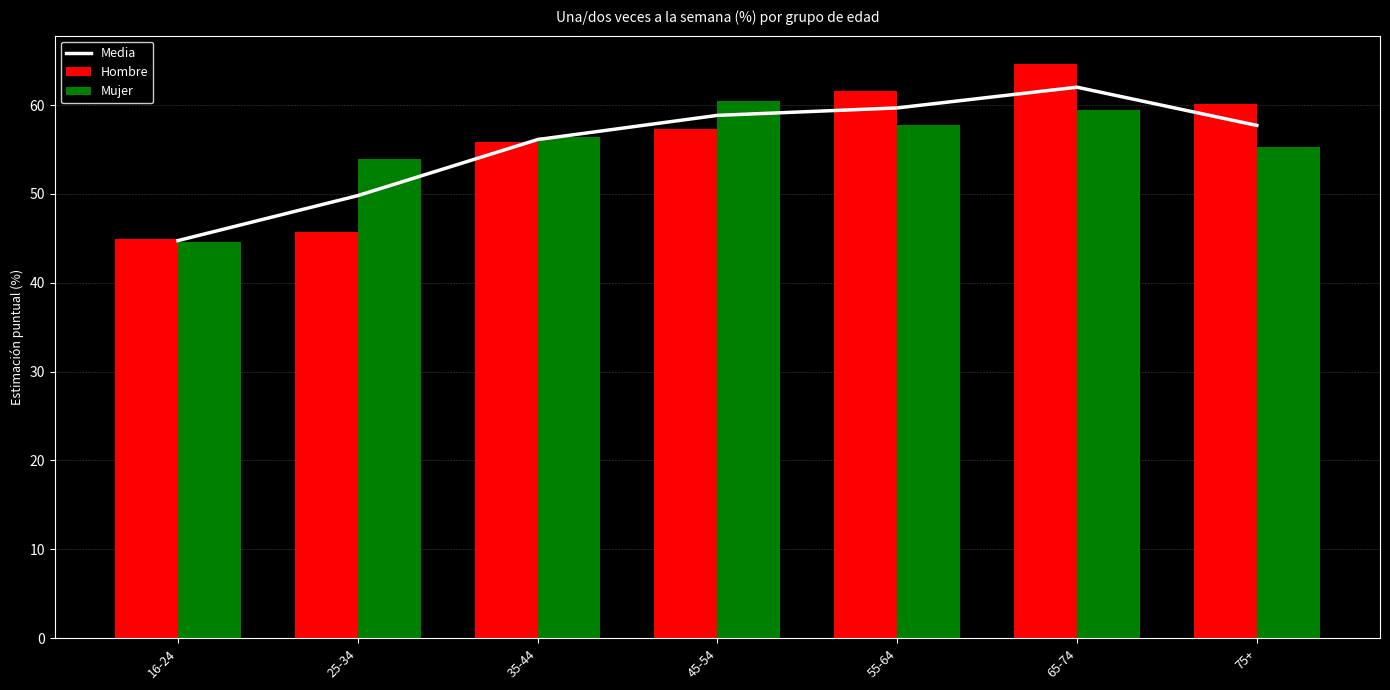

Is the value of Hombre at 65-74 greater than the value of Mujer at 16-24?

Yes